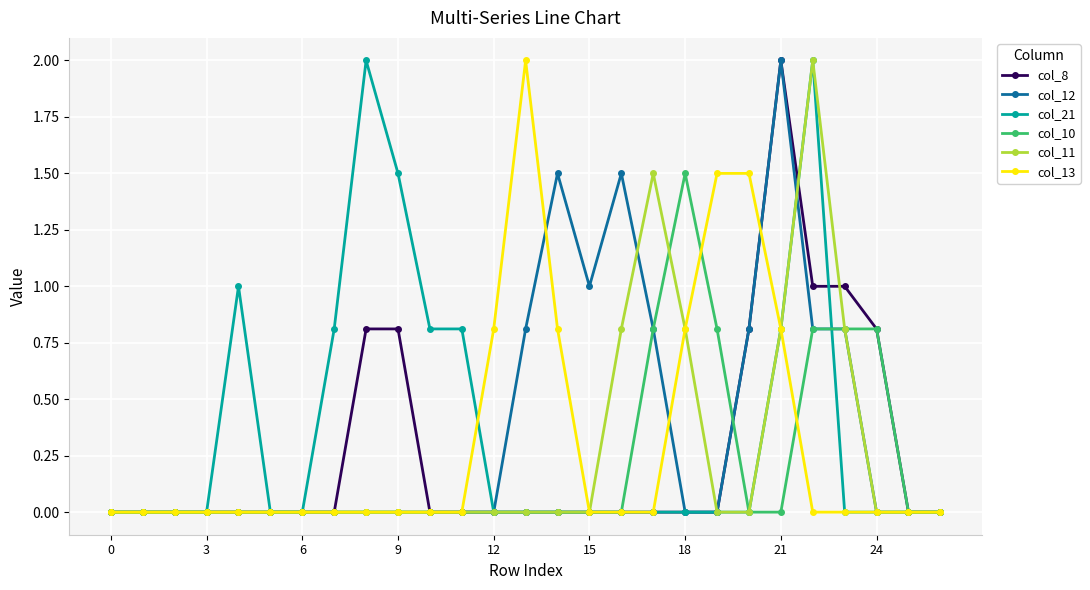

Count the number of categories in the chart.

27